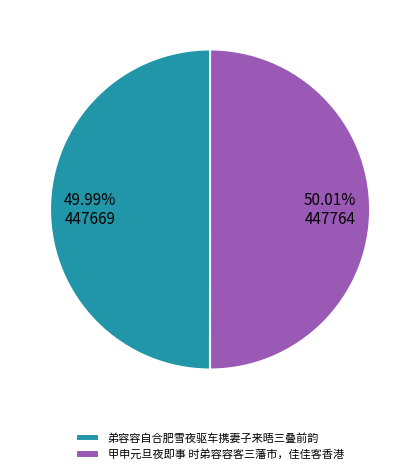

Is the sum of 弟容容自合肥雪夜驱车携妻子来晤三叠前韵 and 甲申元旦夜即事 时弟容容客三藩市，佳佳客香港 greater than half?

Yes